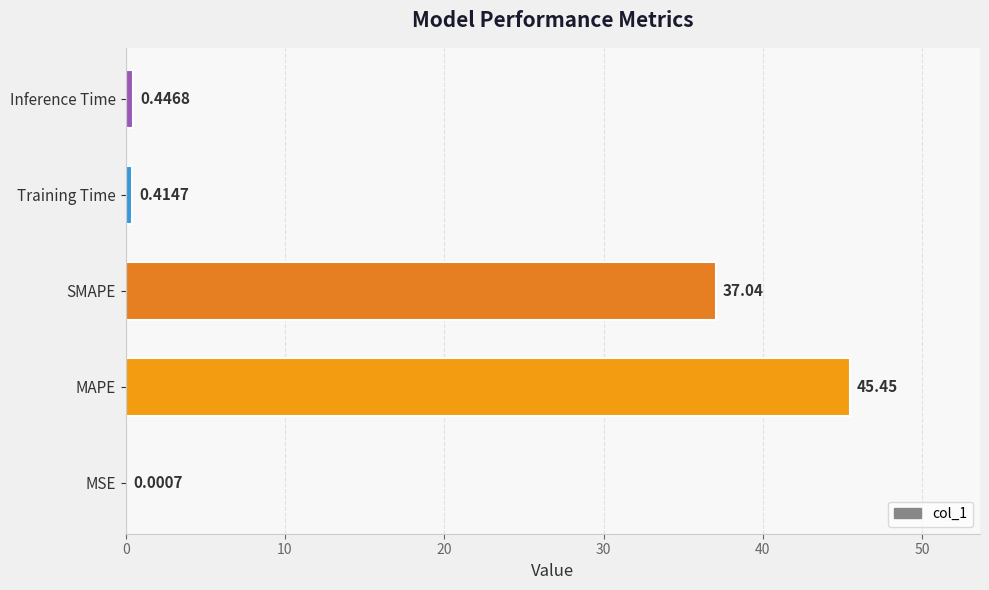

What is the sum of the values at Inference Time and SMAPE?

37.5